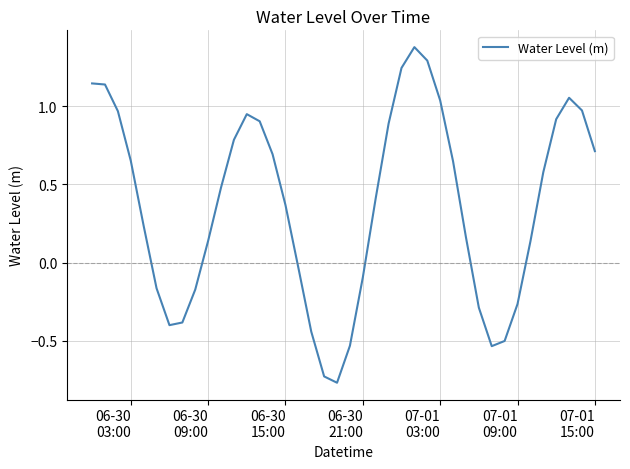

What is the difference between the maximum and minimum values?

2.1